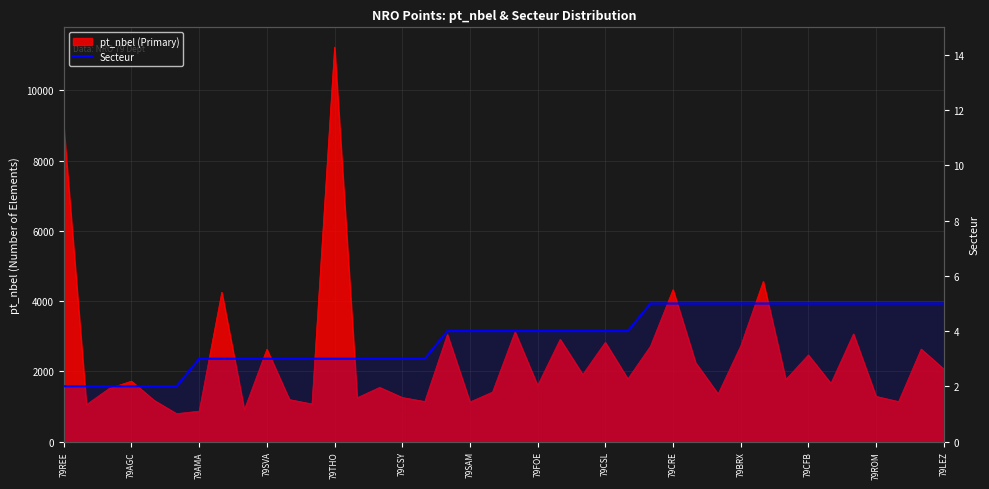

What is the label of the 5th point from the right?

35